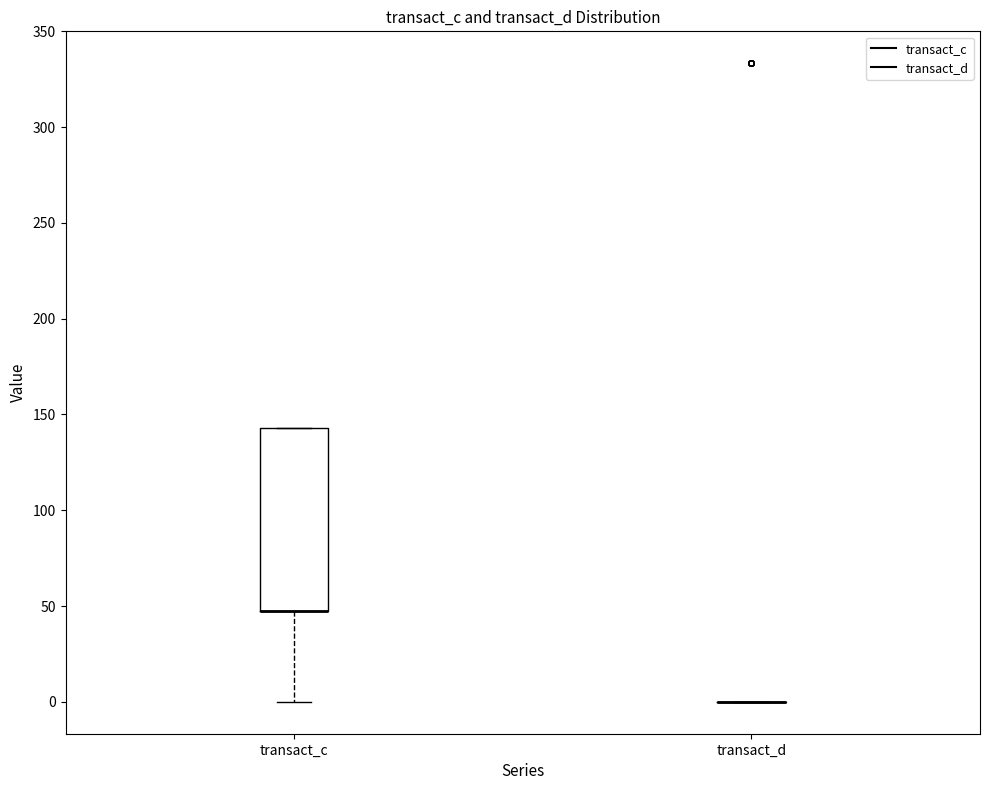

Comparing the boxes themselves (not the whiskers), which one is the tallest?

transact_c